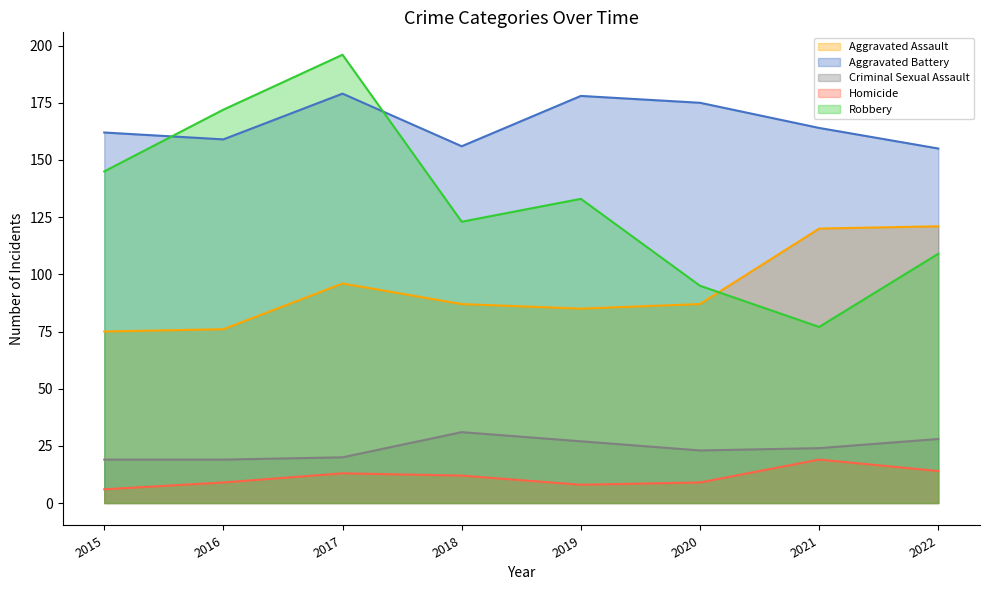

True or false: Robbery has more than 1 interior local peaks.

True